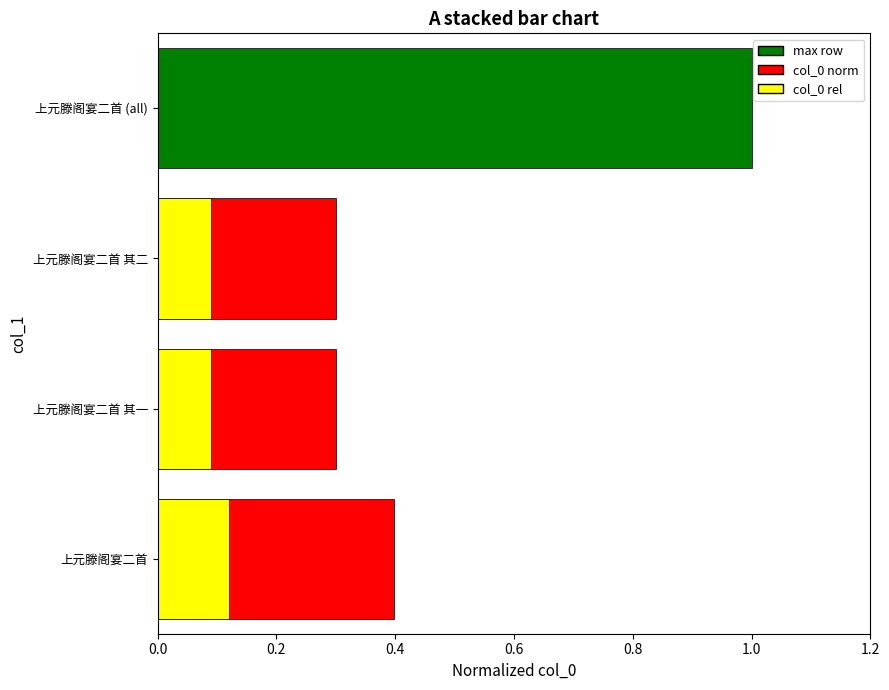

Which series has the widest spread of values?

col_0